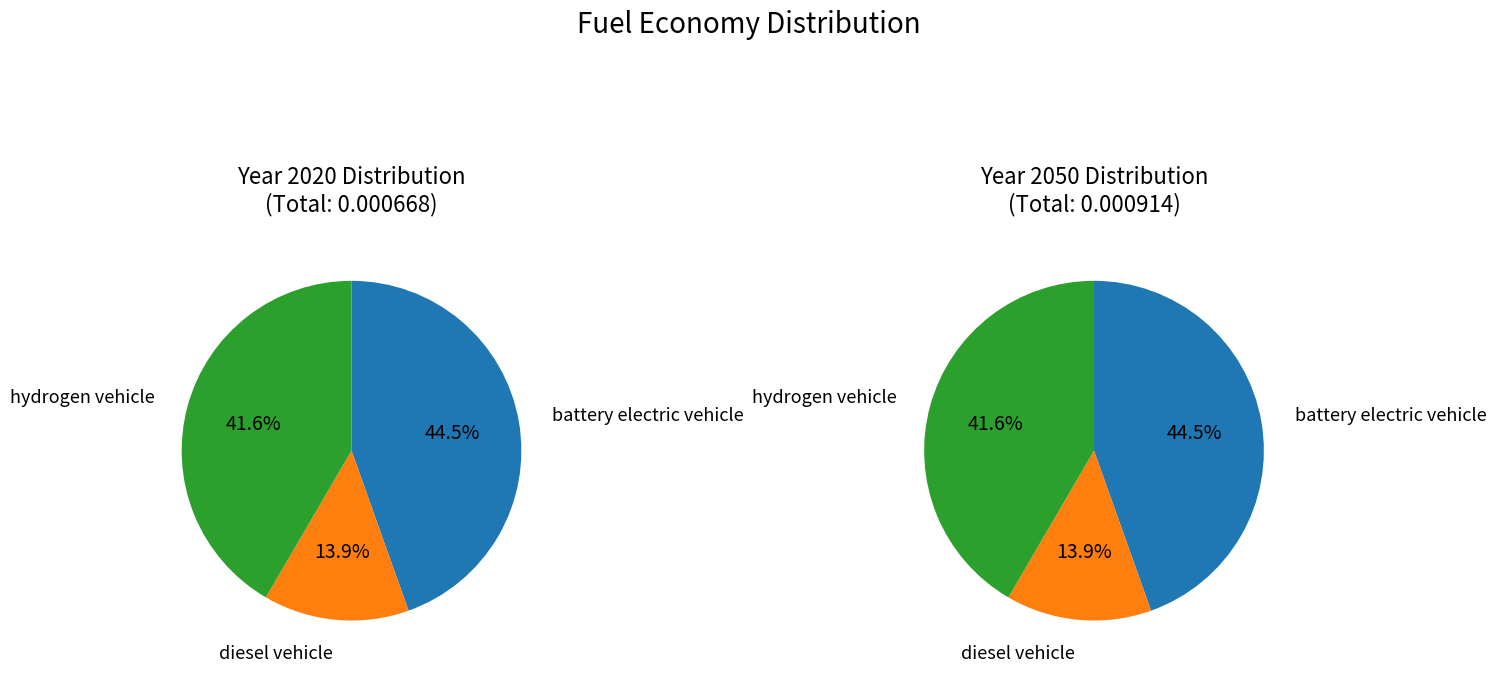

How many slices are in this pie chart?

3